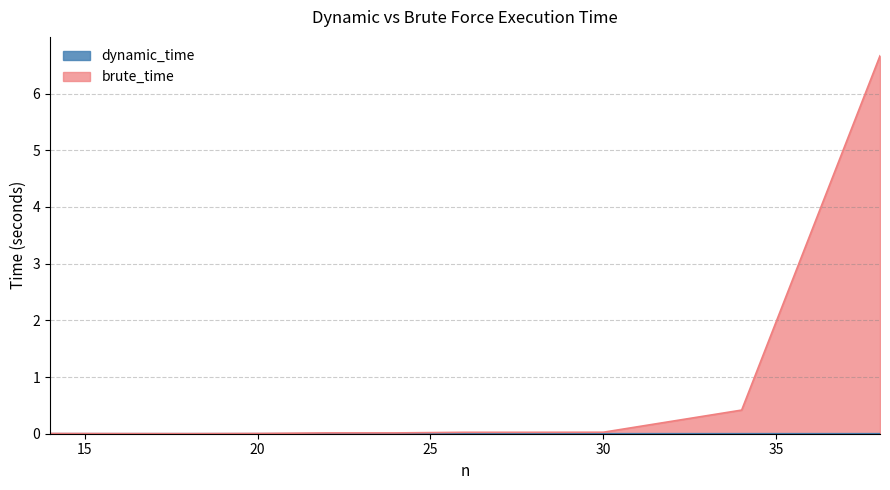

List the labels in order of dynamic_time value, smallest first.

18, 14, 16, 20, 22, 24, 30, 34, 38, 28, 26